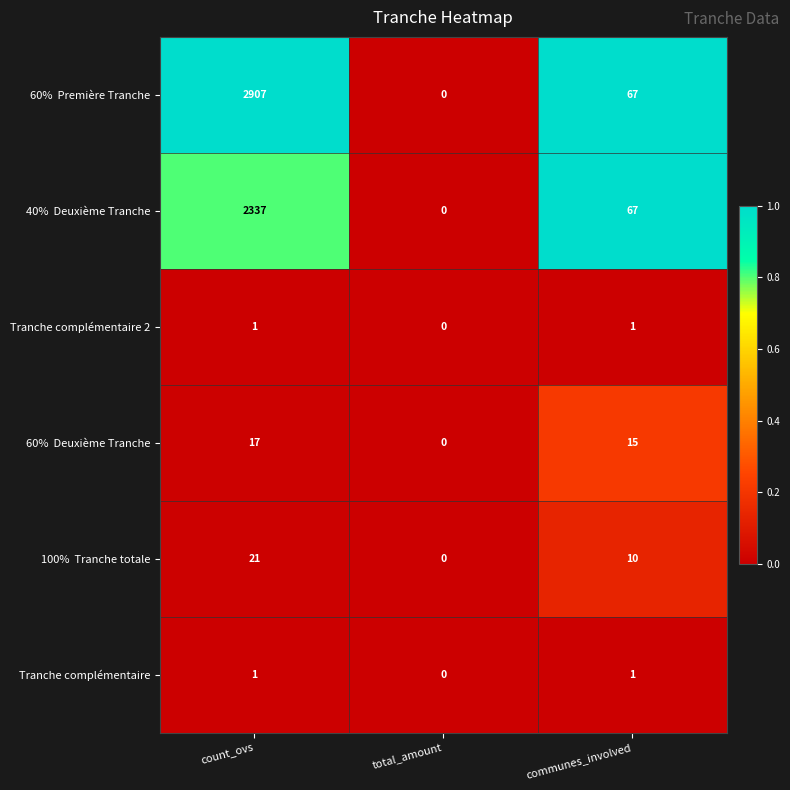

At which category is the sum across all series the highest?

count_ovs